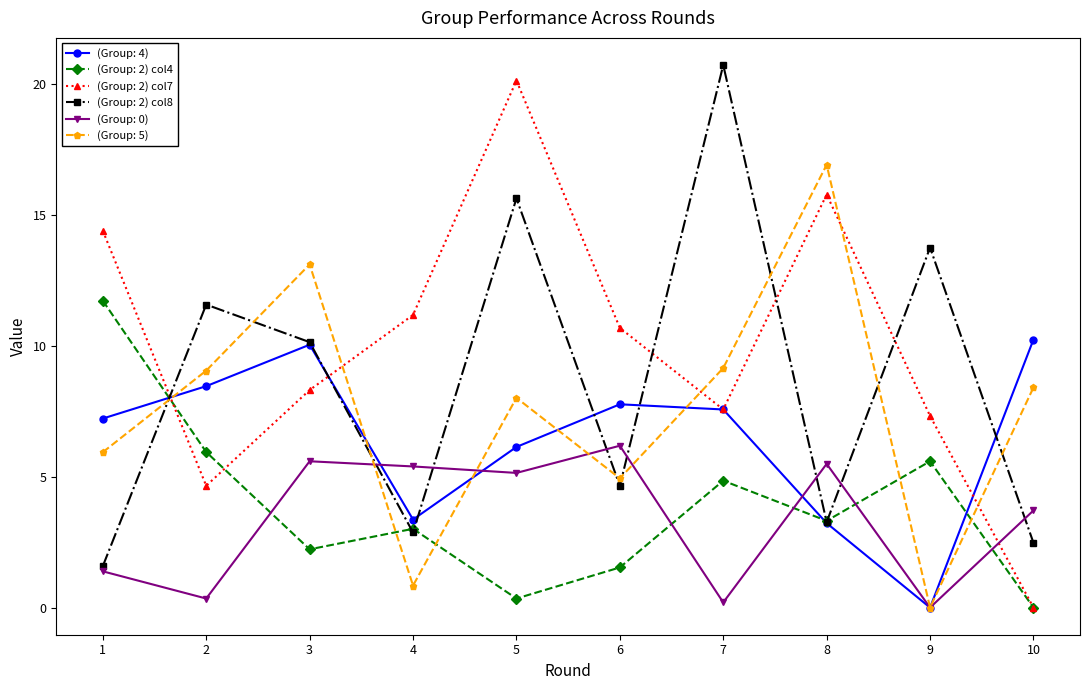

How many lines are shown in the chart?

6